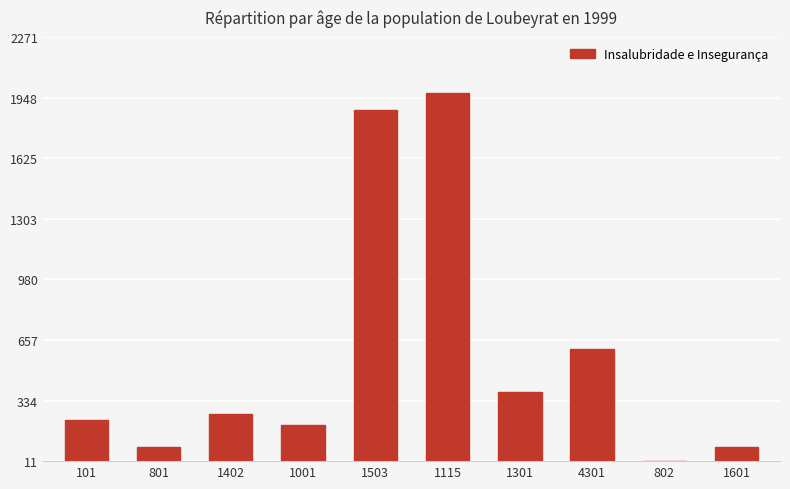

What is the difference between the maximum and minimum values?

1962